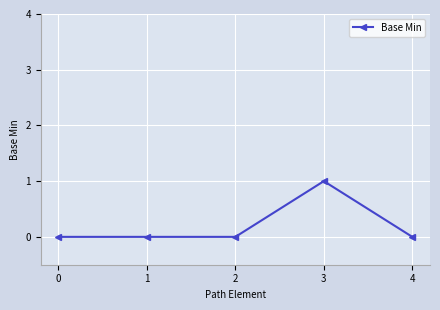

How many lines are shown in the chart?

1